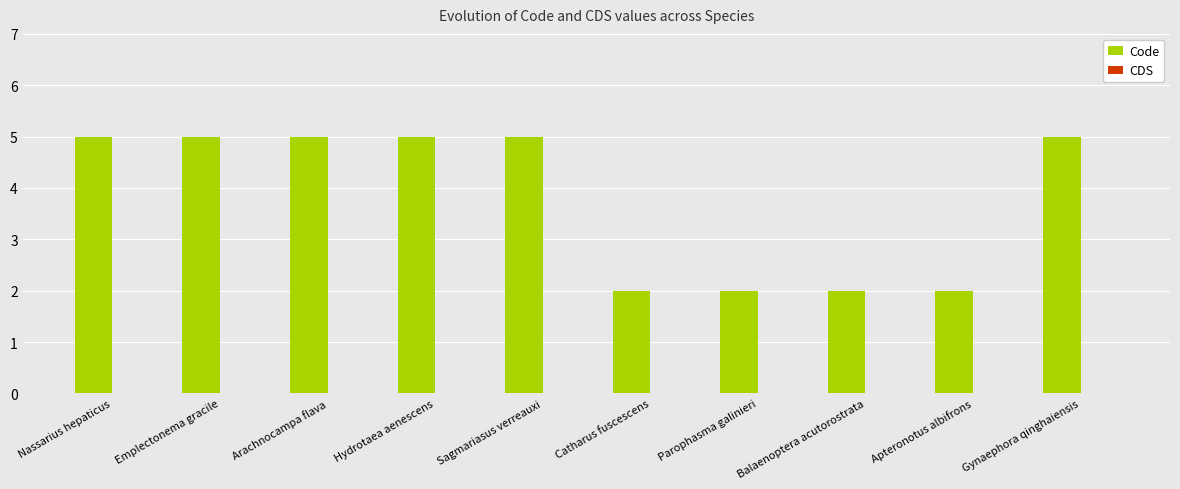

What is the ratio of the value at Gynaephora qinghaiensis to the value at Arachnocampa flava?

1.0